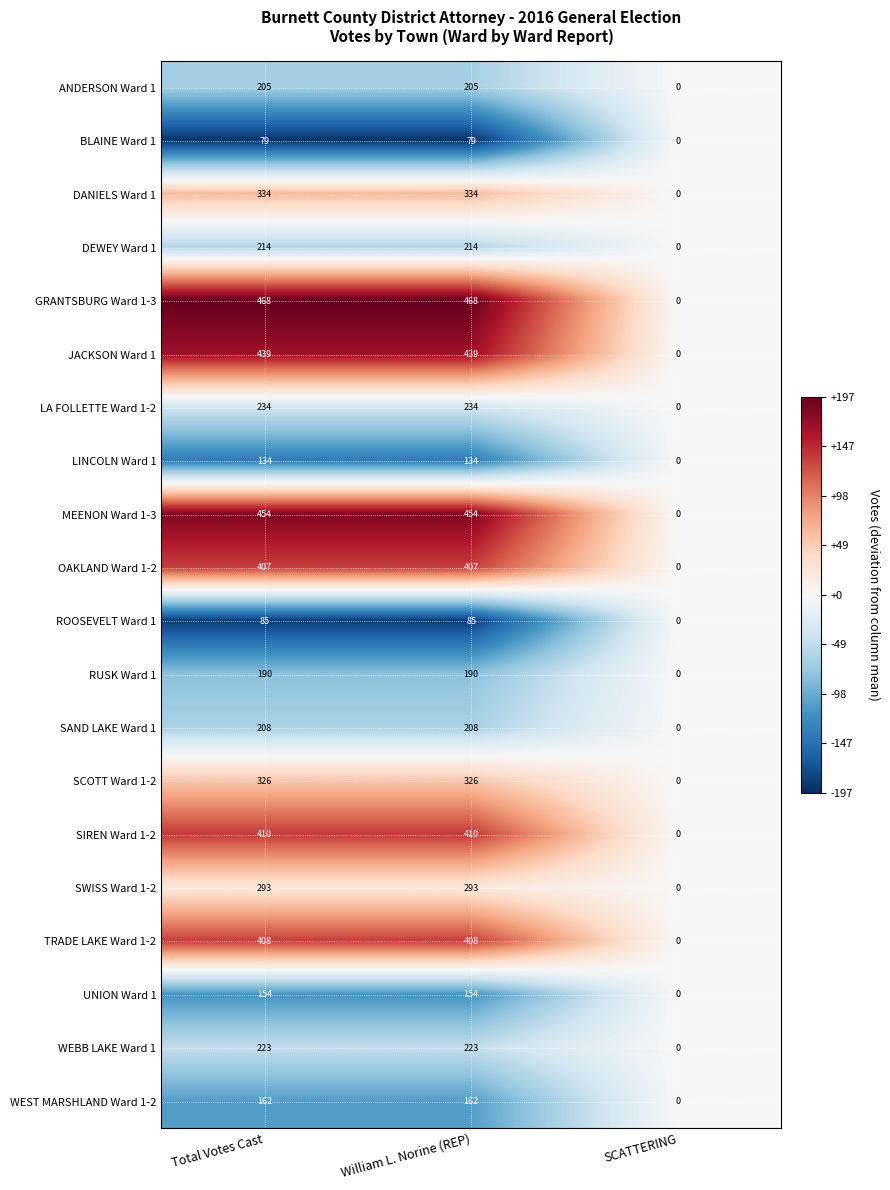

How many series are shown in this chart?

20